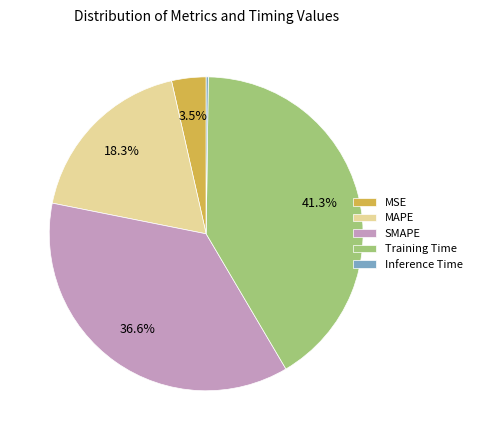

Does any single category account for the majority?

No